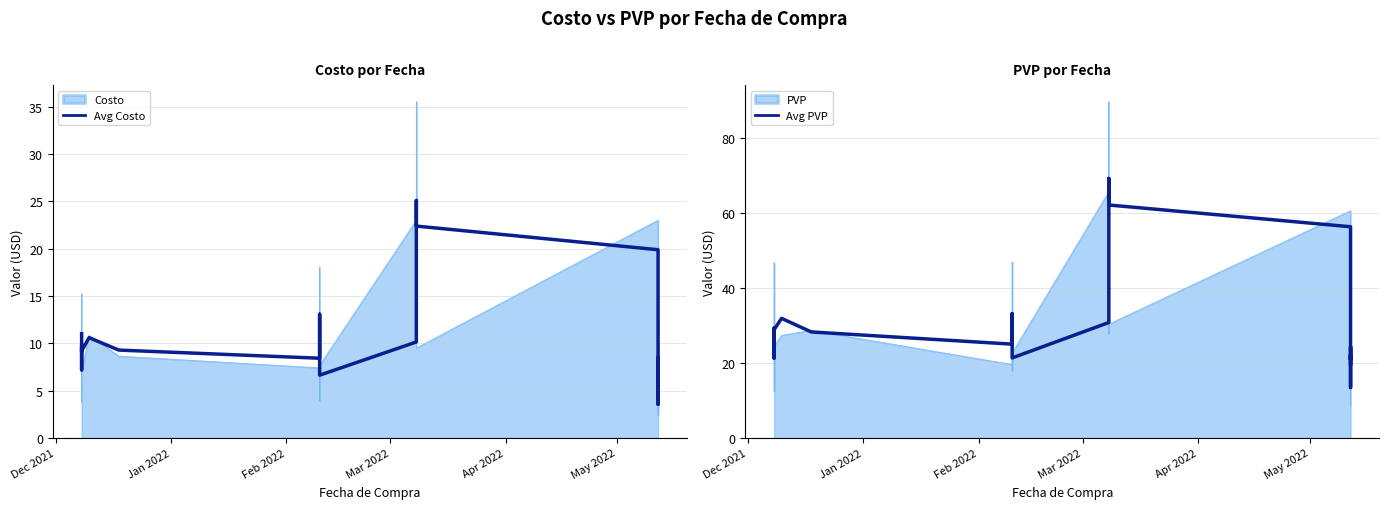

Which series has the largest total across all categories?

Avg PVP